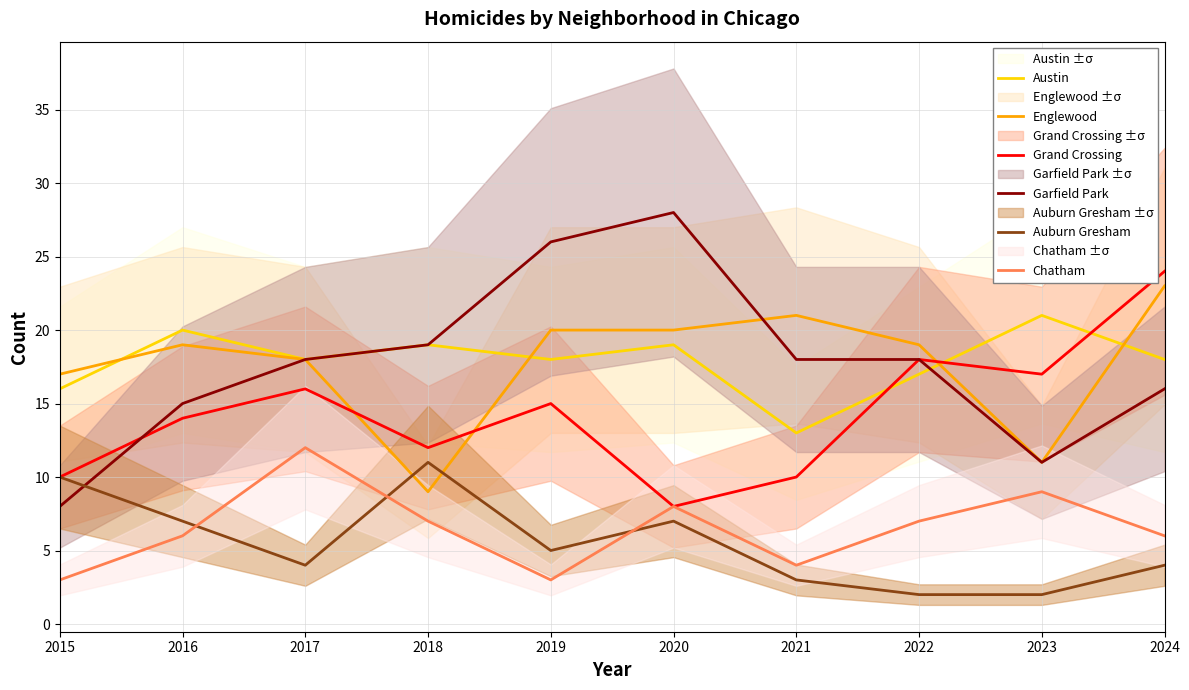

What is the difference between the Garfield Park values at 2020 and 2019?

2